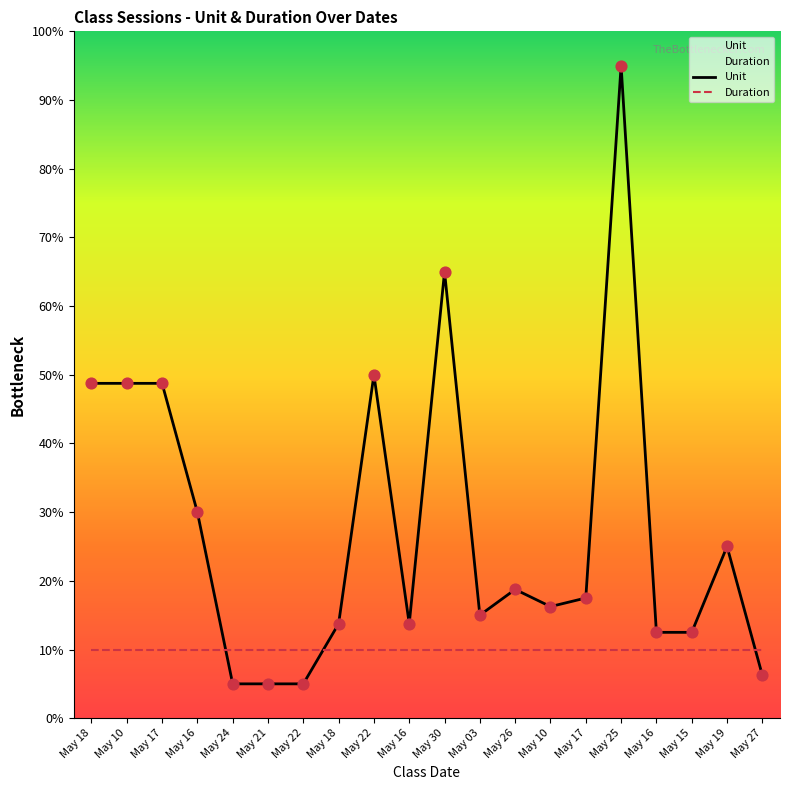

Is the value of Duration at May 22 greater than the value of Unit at May 27?

Yes